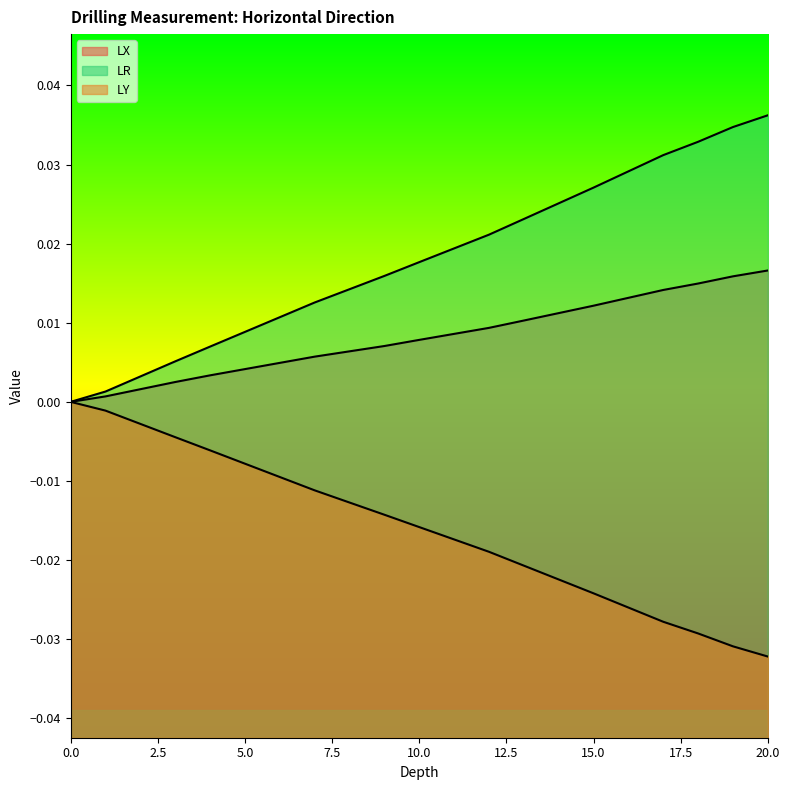

Rank the series at 11 from lowest to highest value.

LY, LX, LR